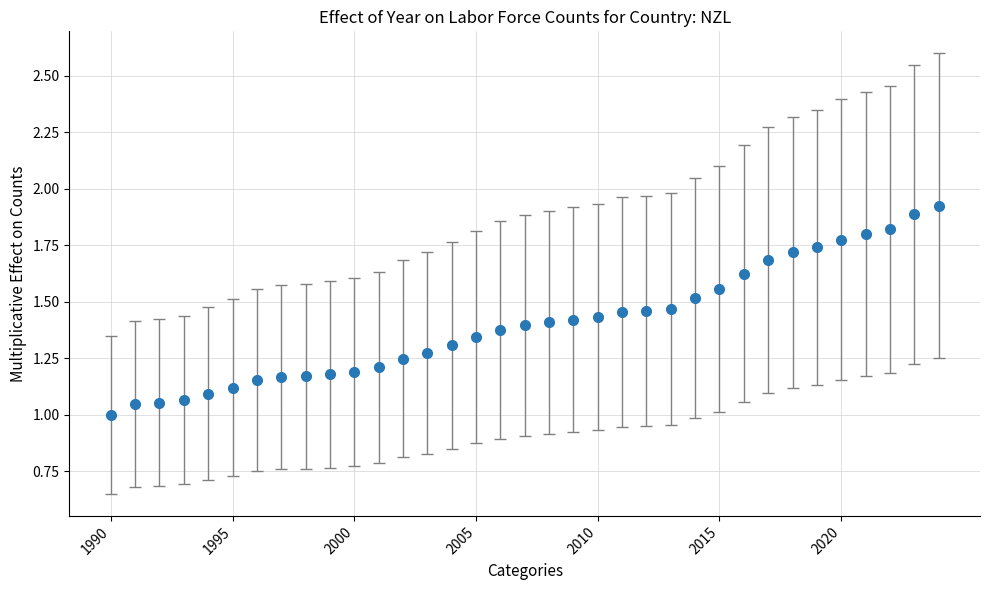

What is the difference between the maximum and minimum values?

0.9